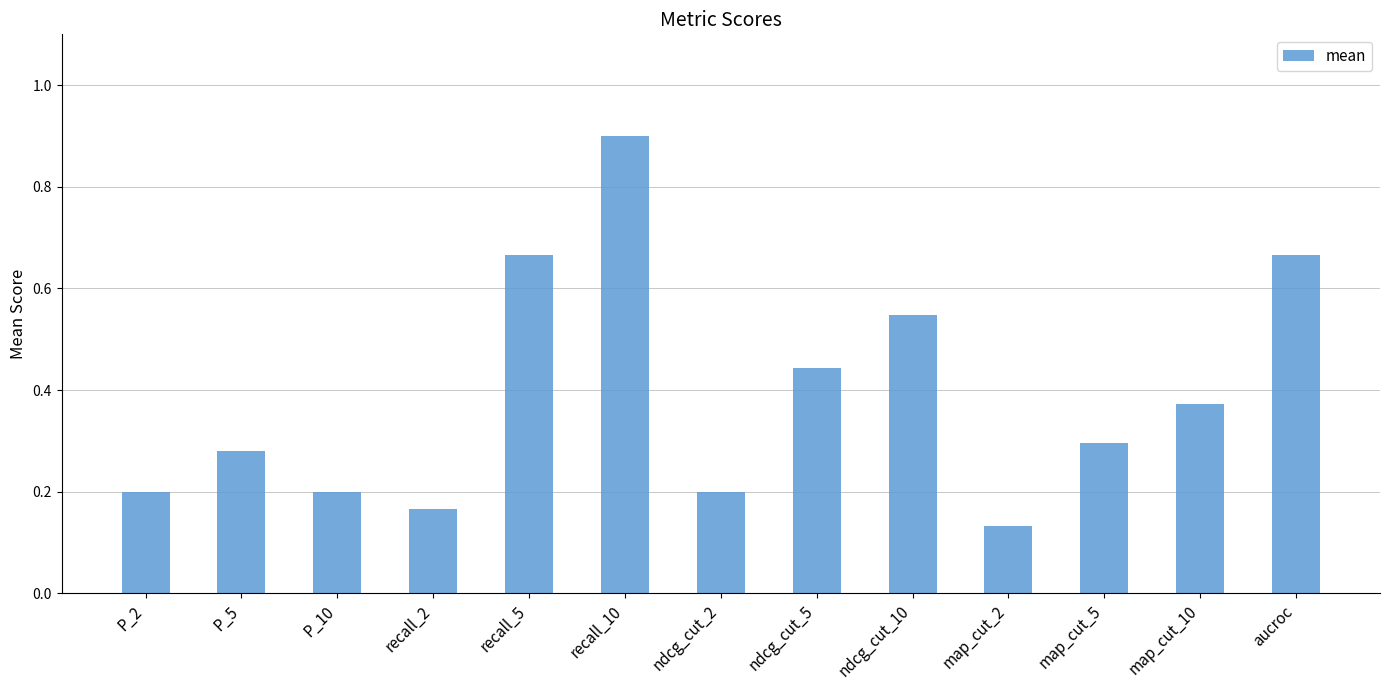

At which label is the value closest to 0?

map_cut_2